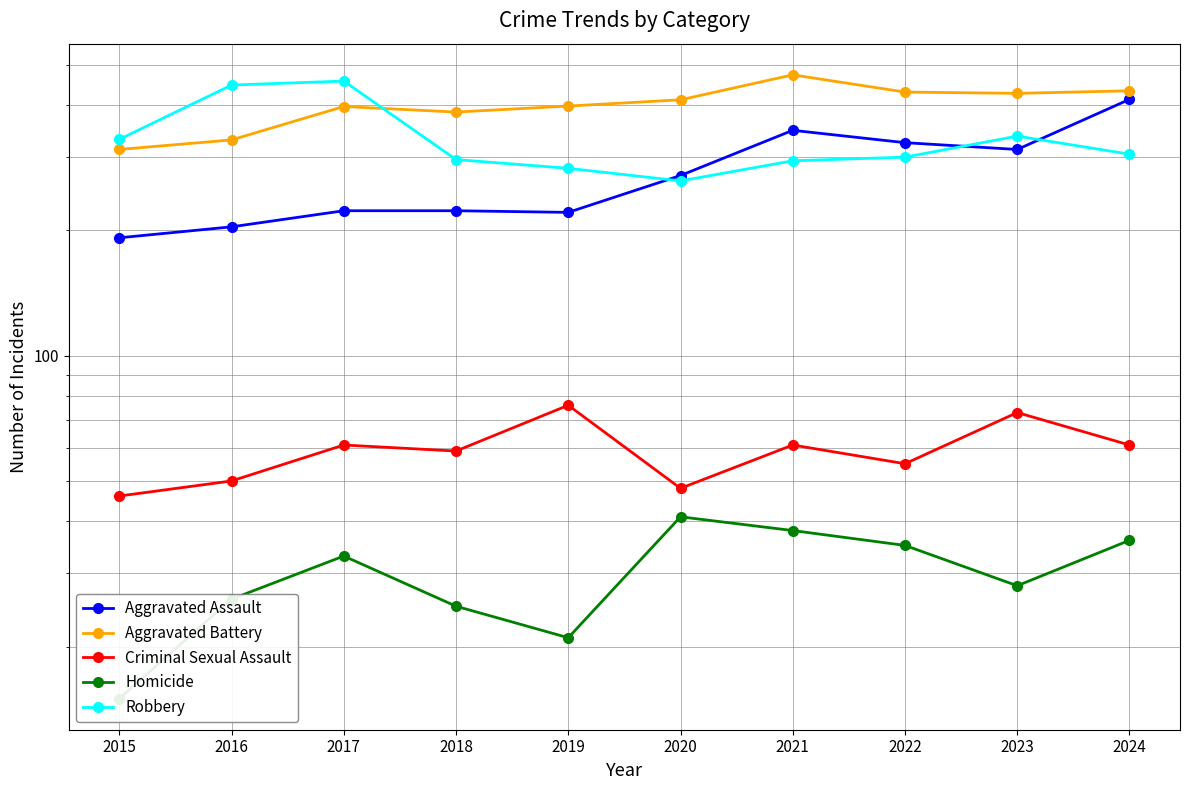

At which label does Homicide first exceed 33?

2020